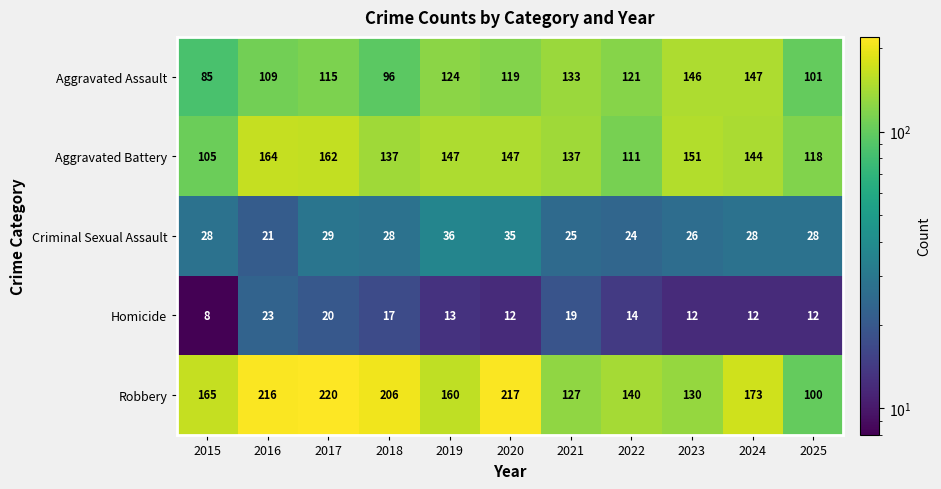

Rank the series at 2017 from lowest to highest value.

Homicide, Criminal Sexual Assault, Aggravated Assault, Aggravated Battery, Robbery